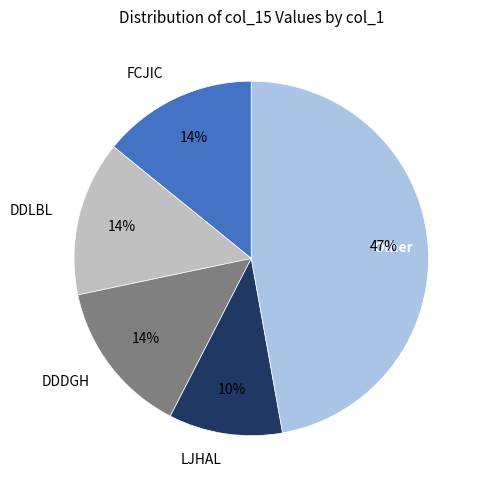

Does any single category account for the majority?

No